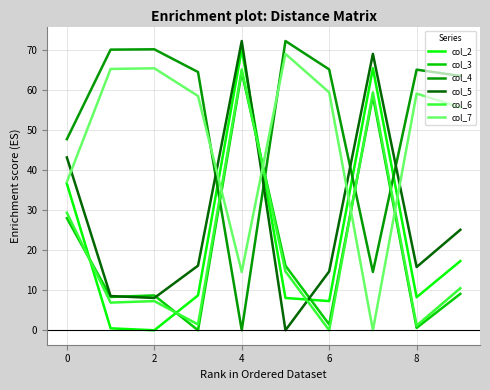

Which series ends up on top after the final intersection of col_6 and col_3?

col_6